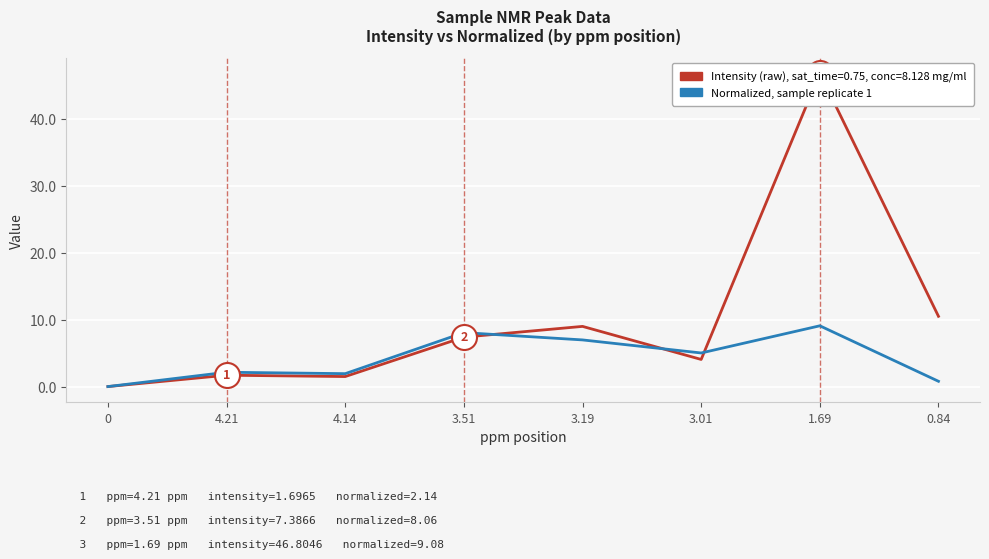

Rank the categories by Normalized value from highest to lowest.

1.69, 3.51, 3.19, 3.01, 4.21, 4.14, 0.84, 0